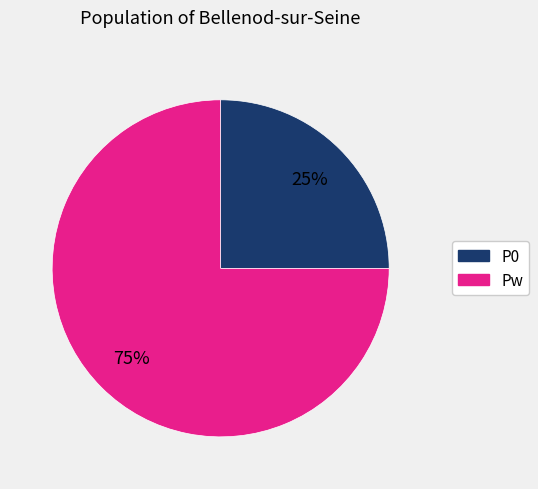

Count the number of slices in the pie.

2